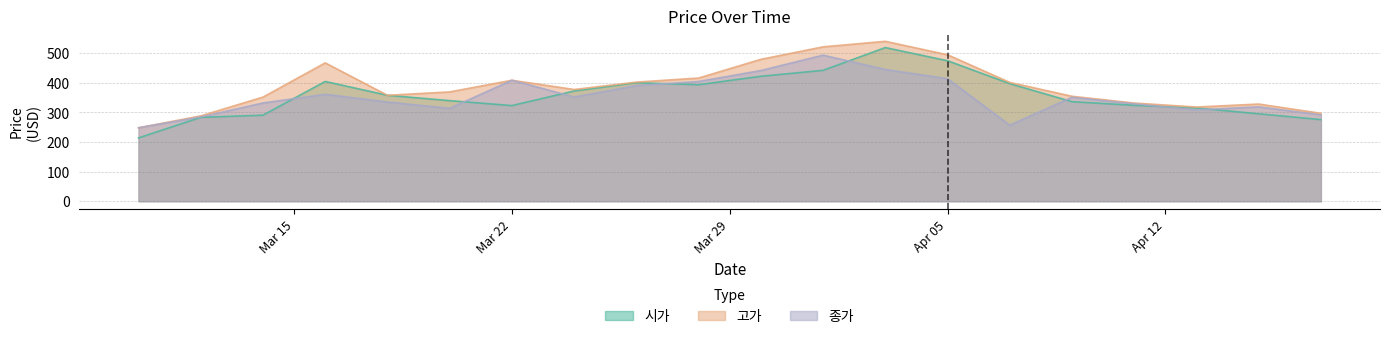

True or false: 시가 and 고가 intersect in this chart.

False